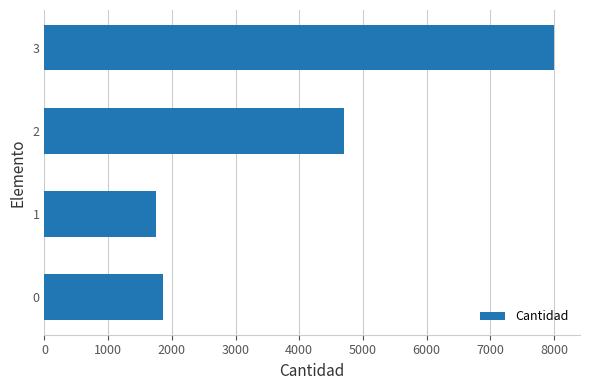

Reading bottom to top, what are all the values shown in this chart?

0=1865	1=1752	2=4696	3=8007